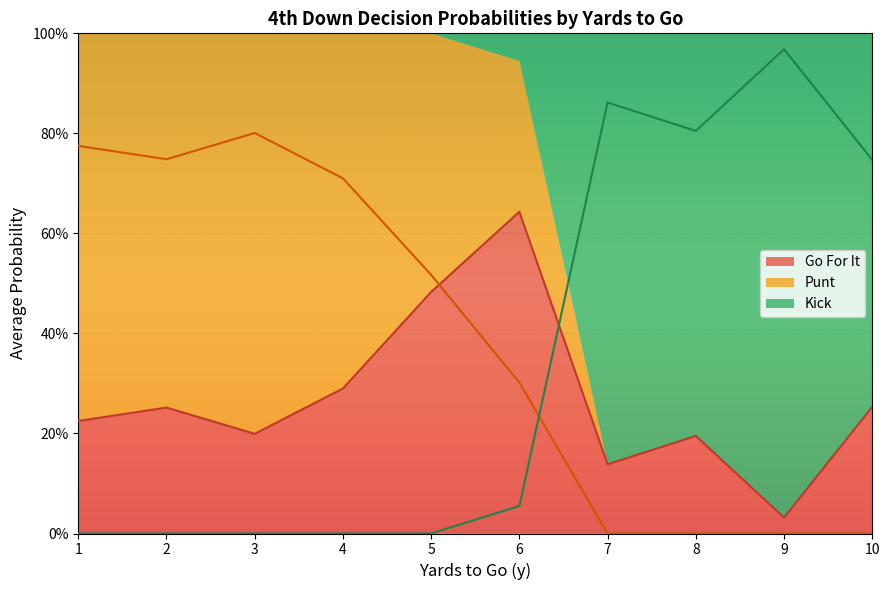

Where is the first local minimum for punt?

2